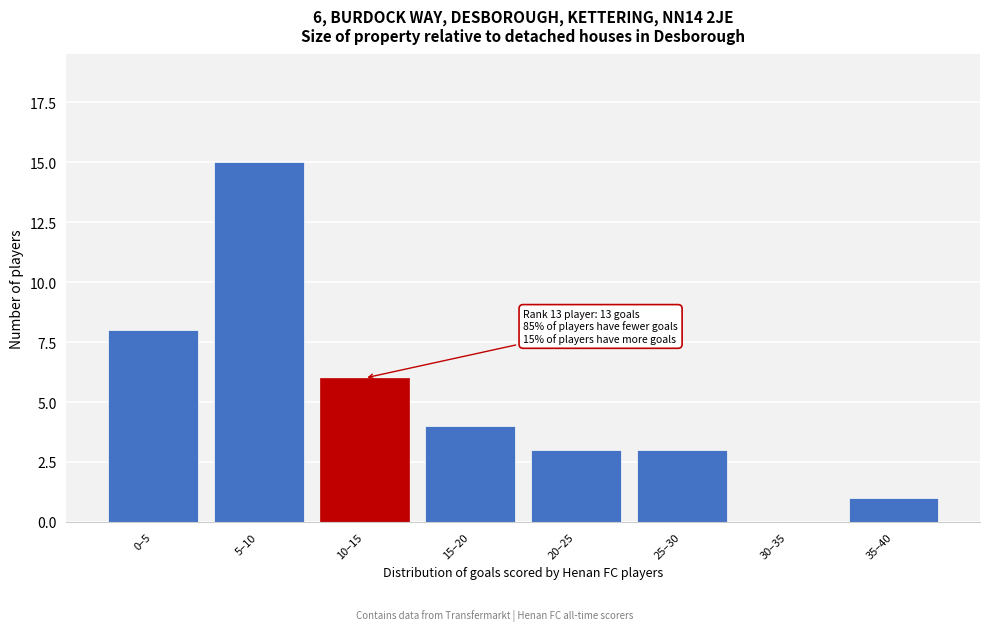

Reading left to right, transcribe all the data shown in this chart.

0–5=8	5–10=15	10–15=6	15–20=4	20–25=3	25–30=3	30–35=0	35–40=1